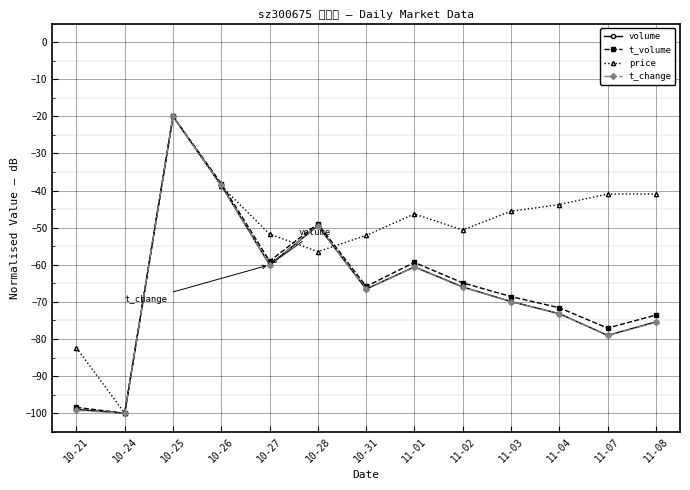

Reading left to right, extract all data points from this chart.

volume: 10-21=-99.0	10-24=-100.0	10-25=-20.0	10-26=-38.6	10-27=-60.0	10-28=-49.5	10-31=-66.6	11-01=-60.6	11-02=-66.0	11-03=-69.9	11-04=-73.2	11-07=-79.0	11-08=-75.4
t_volume: 10-21=-98.4	10-24=-100.0	10-25=-20.0	10-26=-38.1	10-27=-59.0	10-28=-49.0	10-31=-65.8	11-01=-59.4	11-02=-64.9	11-03=-68.6	11-04=-71.6	11-07=-77.1	11-08=-73.6
price: 10-21=-82.4	10-24=-100.0	10-25=-20.0	10-26=-38.8	10-27=-51.7	10-28=-56.5	10-31=-52.1	11-01=-46.3	11-02=-50.6	11-03=-45.6	11-04=-43.8	11-07=-40.9	11-08=-40.9
t_change: 10-21=-99.2	10-24=-100.0	10-25=-20.0	10-26=-38.6	10-27=-60.0	10-28=-49.5	10-31=-66.6	11-01=-60.6	11-02=-66.1	11-03=-69.9	11-04=-73.2	11-07=-79.0	11-08=-75.5